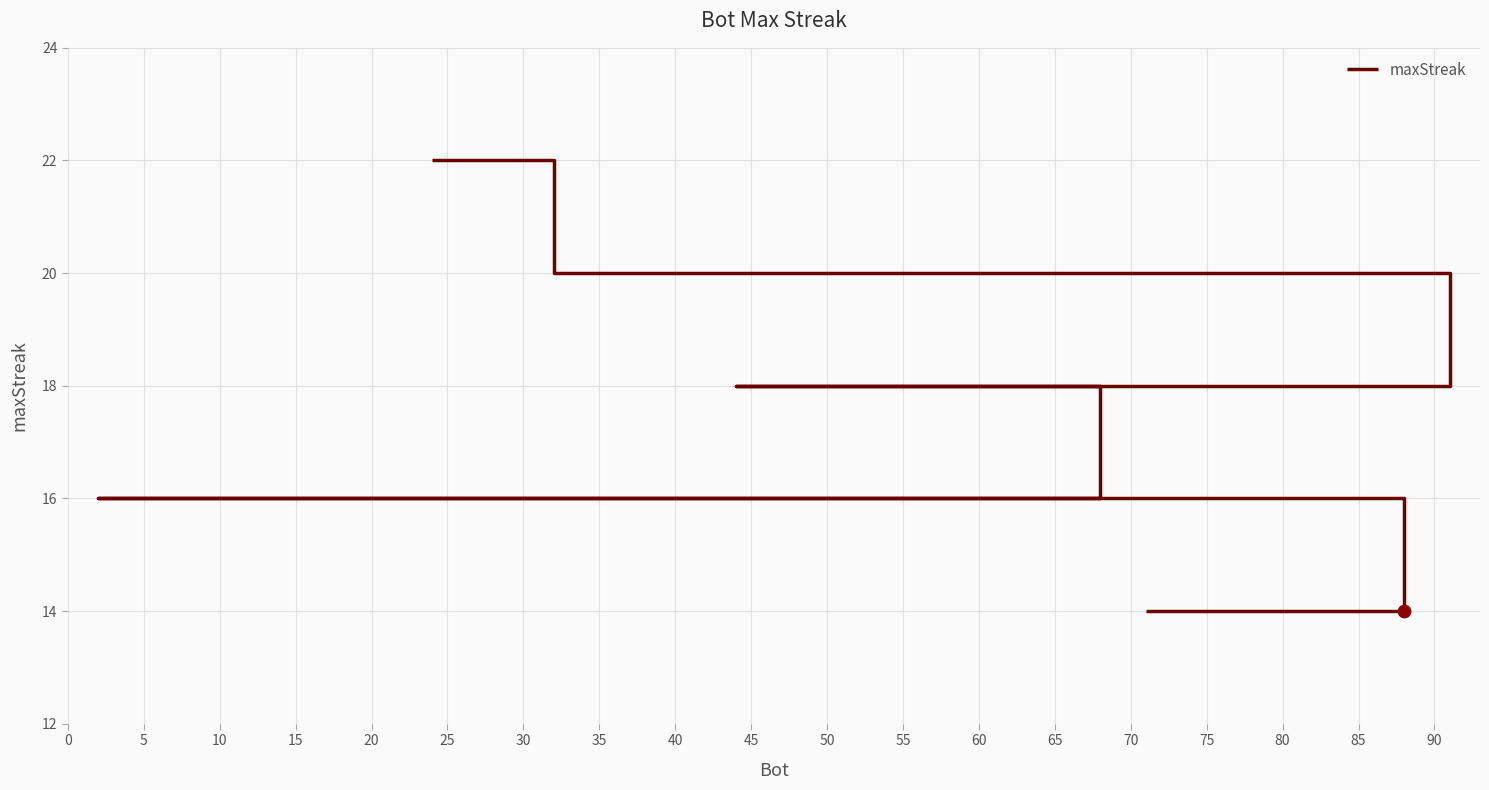

Approximately how many times larger is the value at 5 compared to 15?

1.0